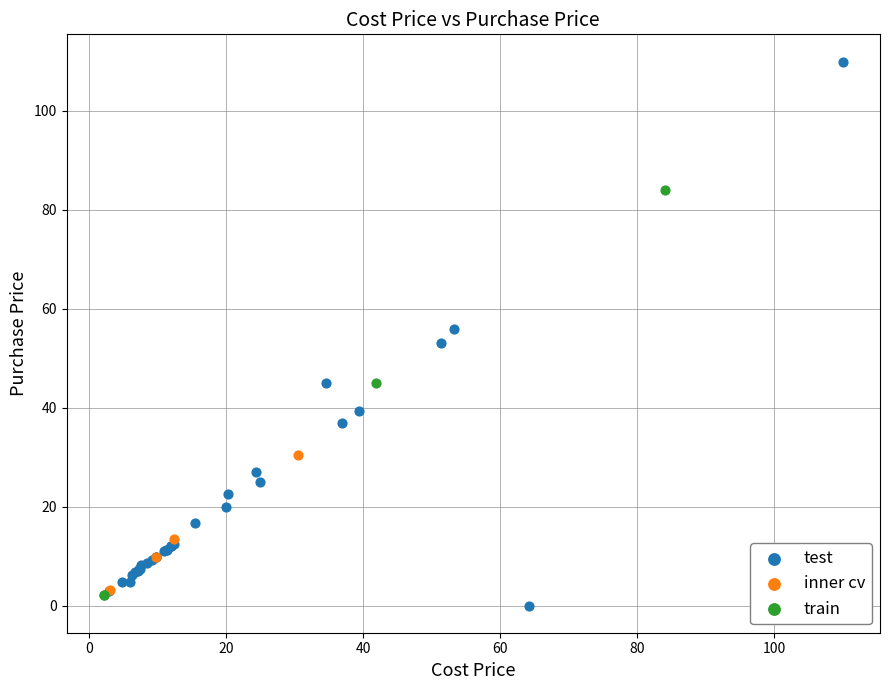

Which series contains the highest Y value?

test